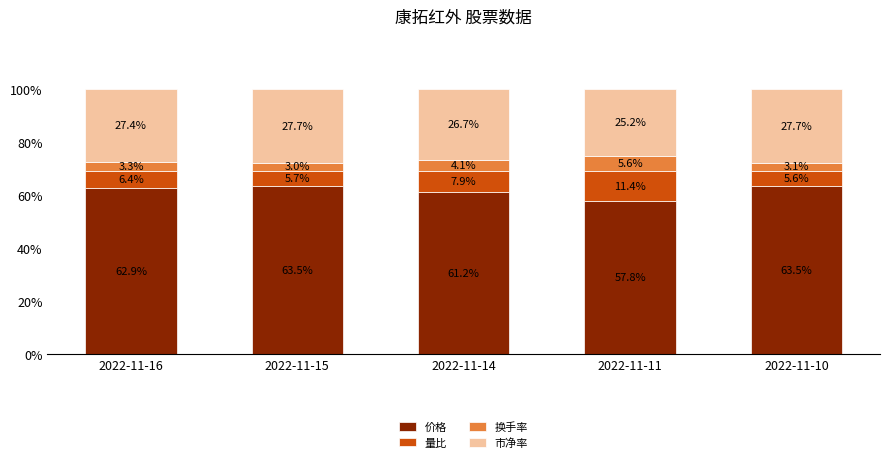

Does the chart contain stacked bars?

Yes